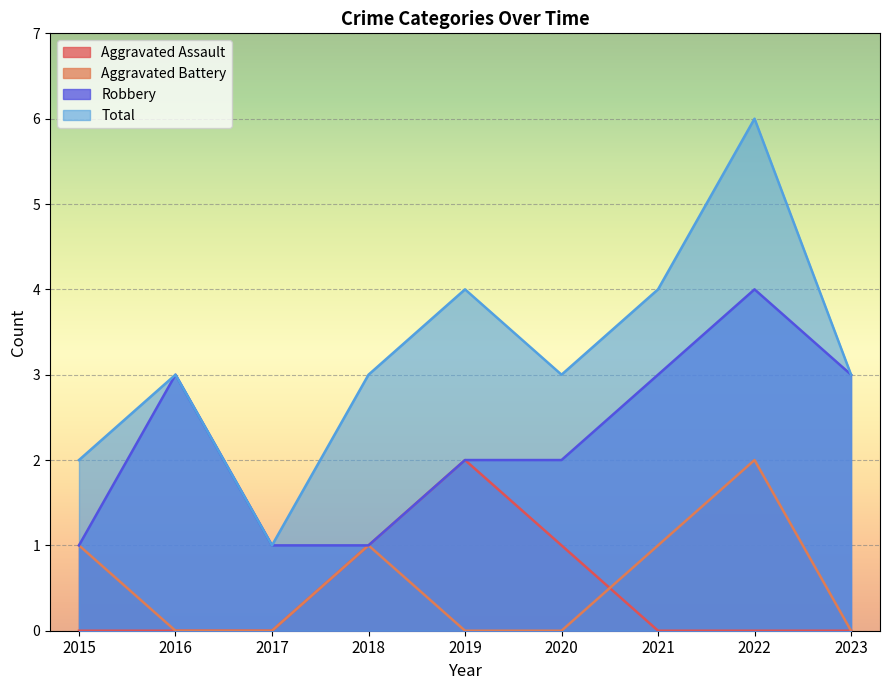

Count the Aggravated Assault values in the range 0 to 1.

8